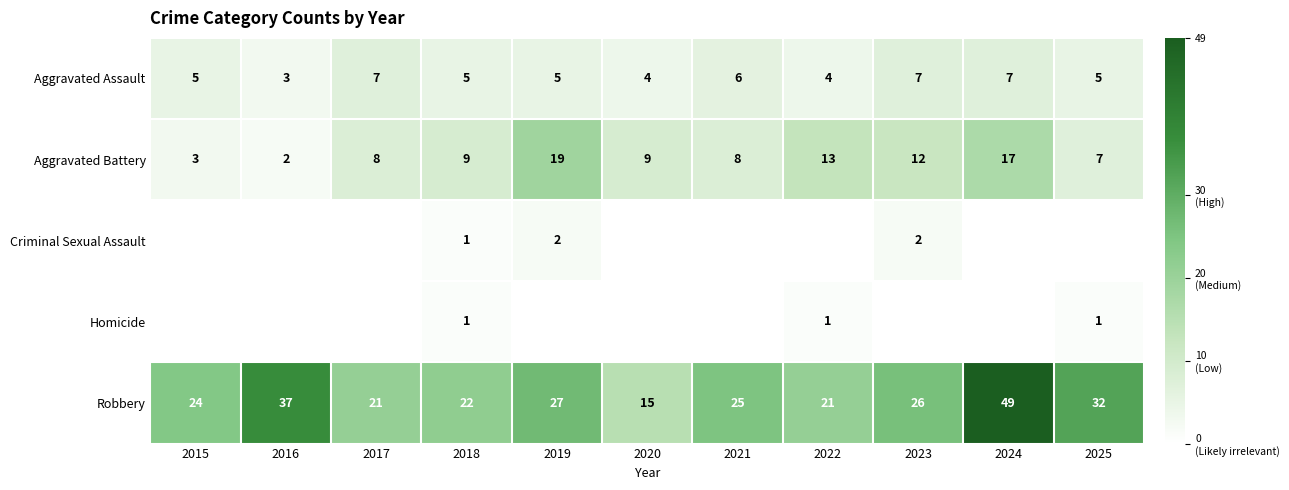

True or false: Aggravated Battery has a value of 9 at 2018.

True